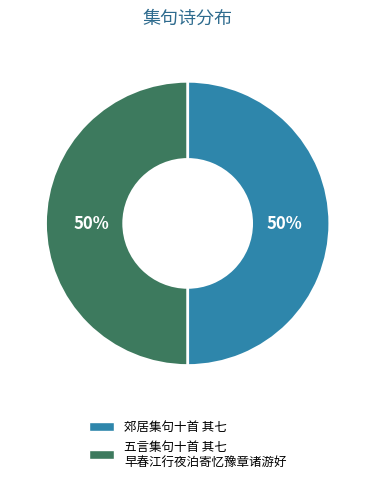

Count the number of slices in the pie.

2